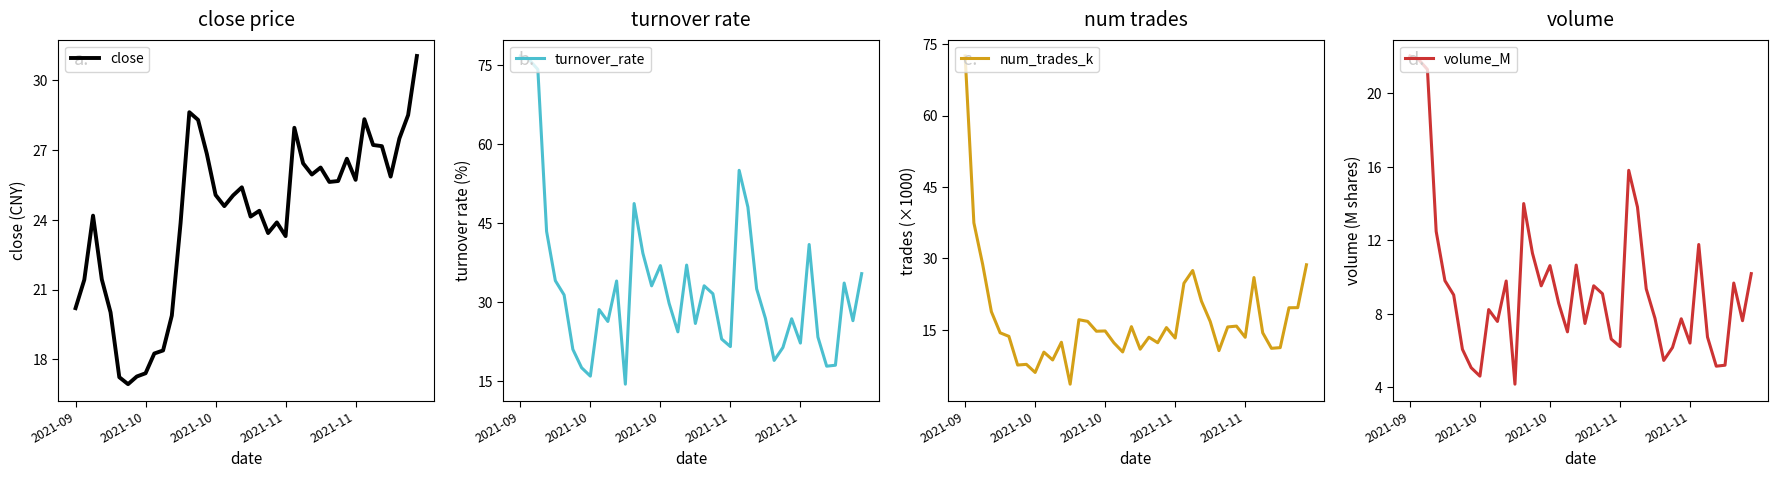

Where is close nearest to the value 23?

2021-11